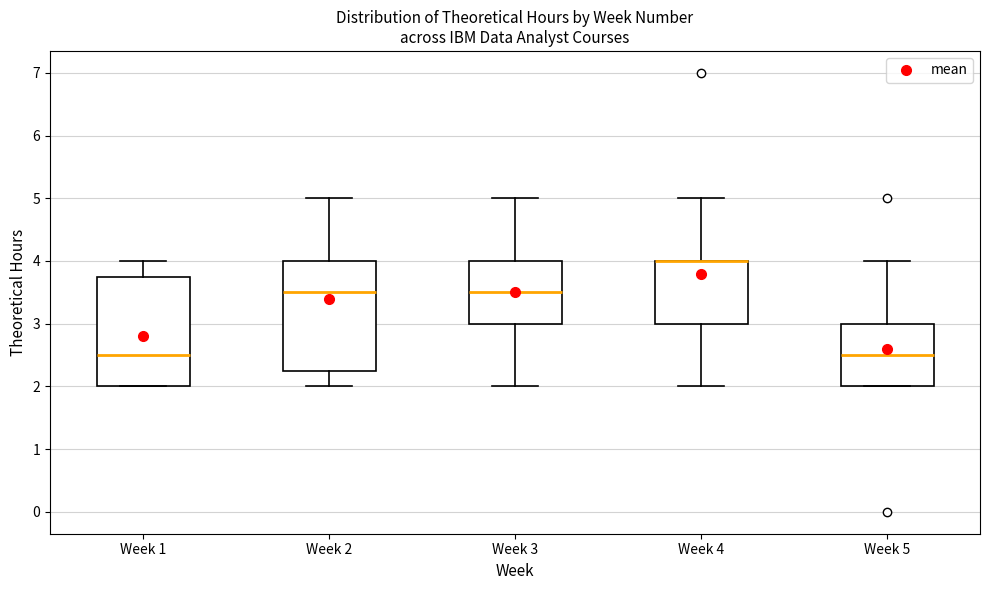

Where is the lower edge of the box for Week 5 on the y-axis? The values are not printed on the chart, so give them approximately, as read against the axis.

2.0